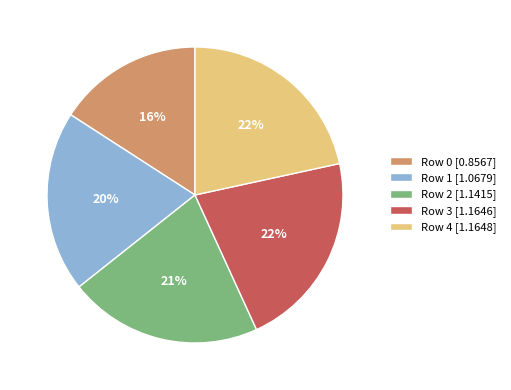

What is the ratio of the value at Row 4 [1.1648] to the value at Row 3 [1.1646]?

1.0